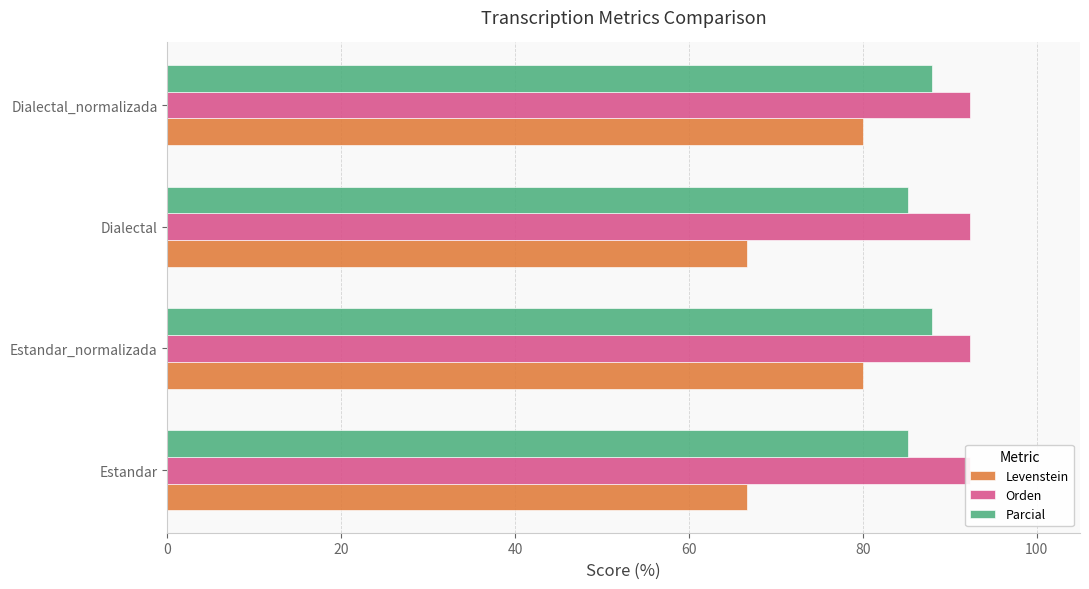

List the series in order of their peak value, highest first.

Parcial, Levenstein, Orden